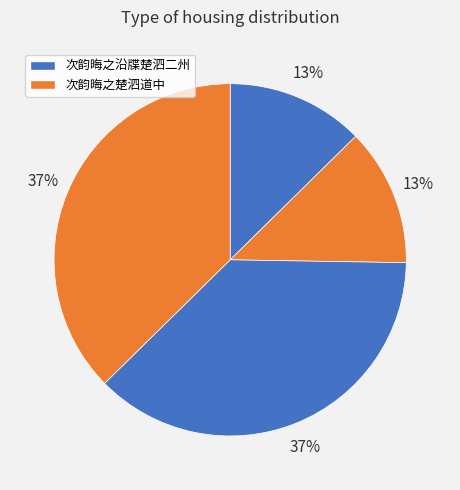

How many slices are in this pie chart?

4